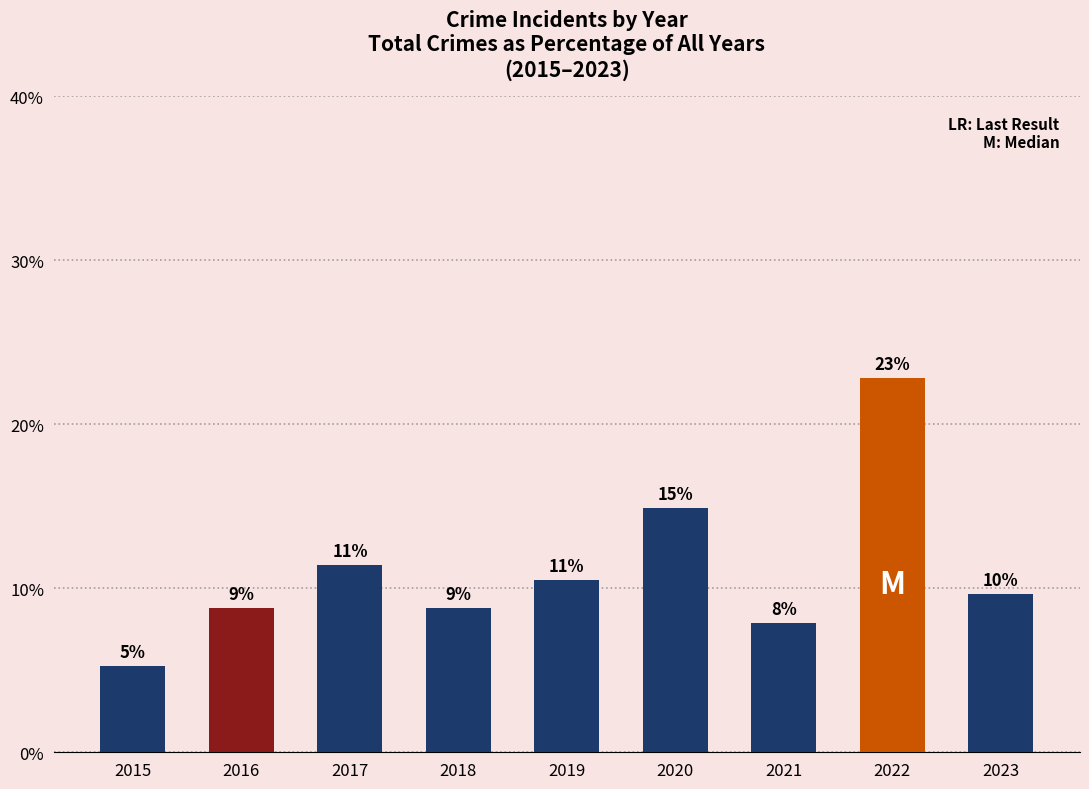

Does the chart contain any negative values?

No